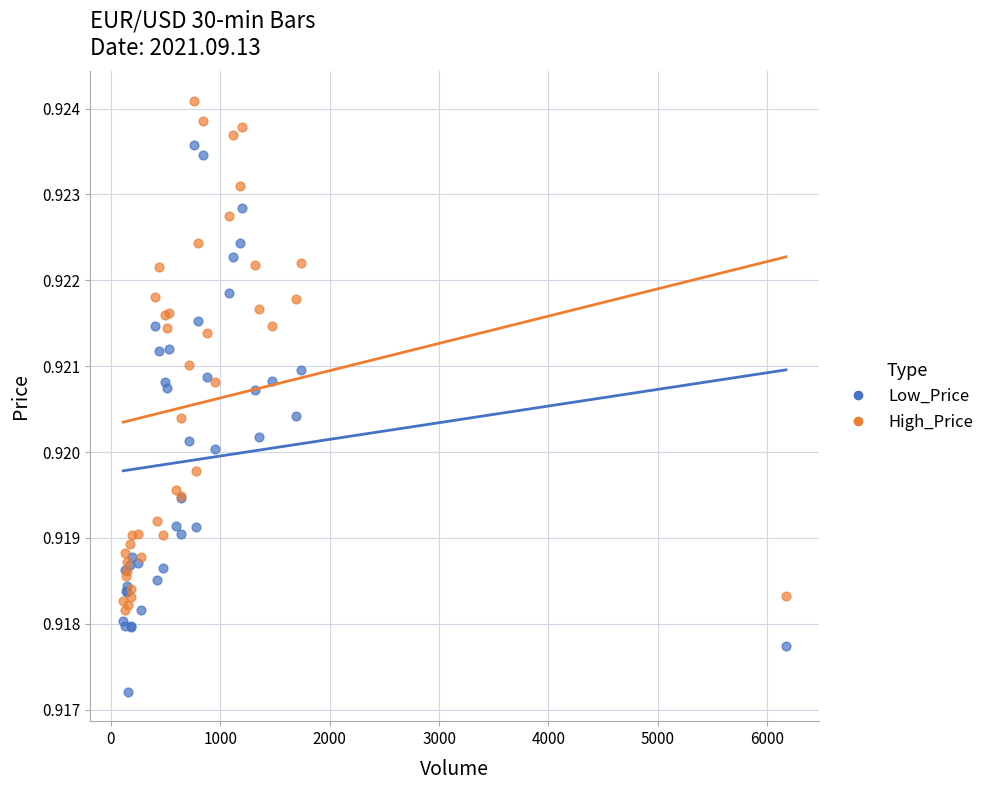

Which series contains the highest Y value?

High_Price